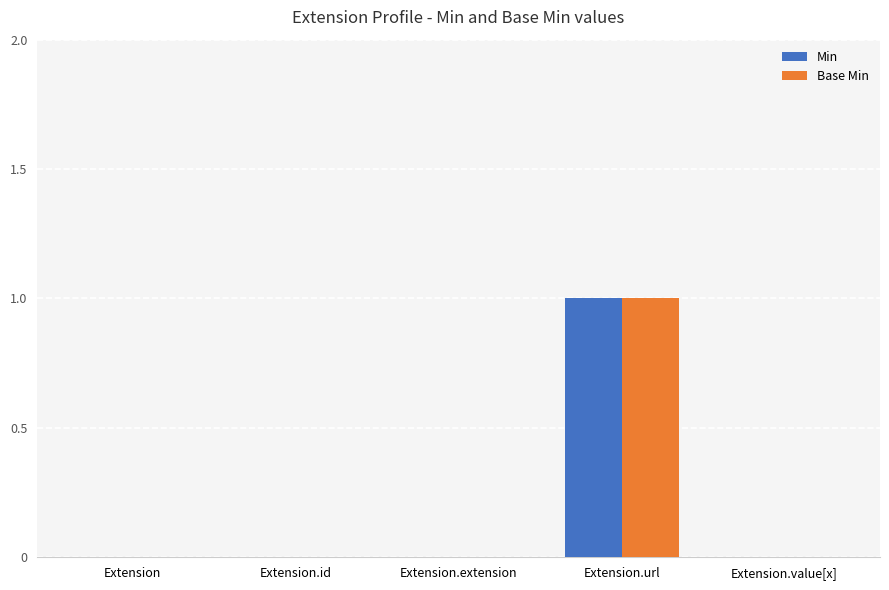

What are all the series names shown in the legend?

Min, Base Min